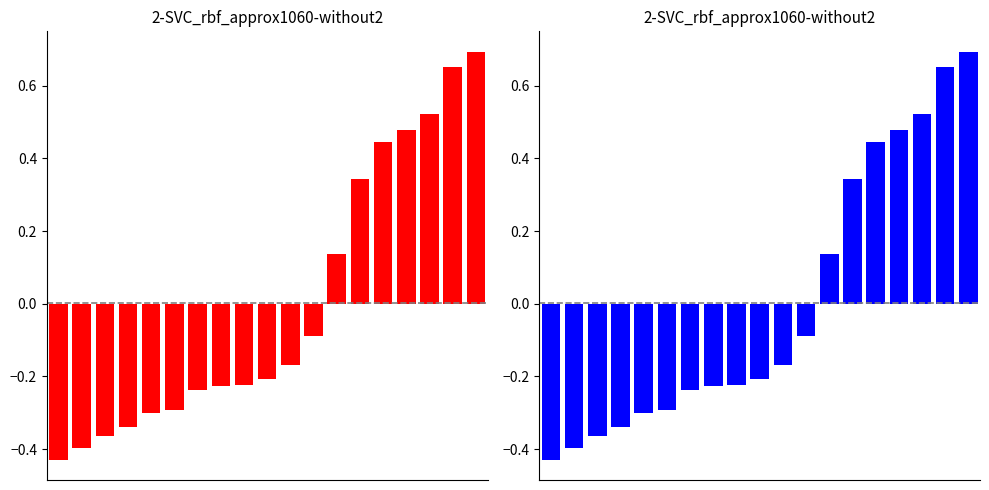

What is the value of the 12th bar from the left?

-0.1